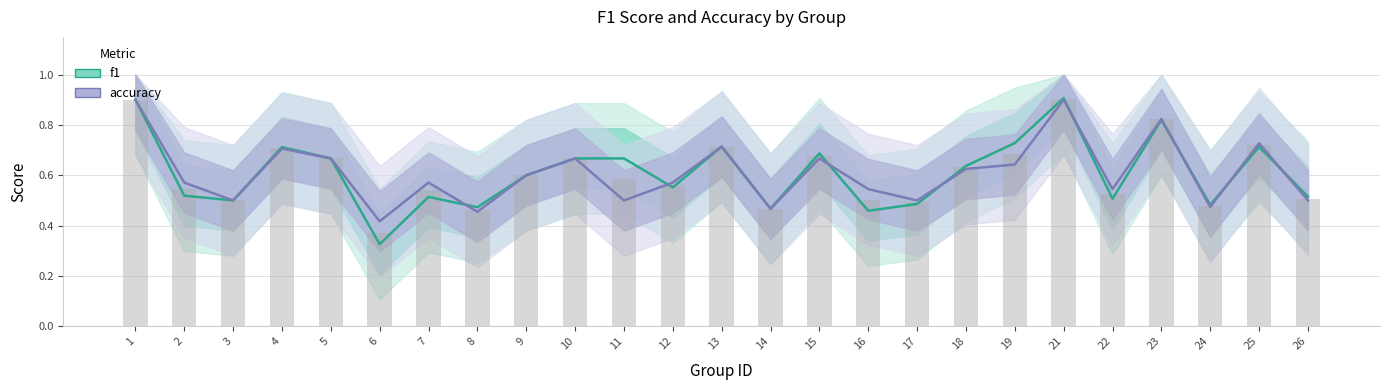

Where is accuracy nearest to the value 0?

6